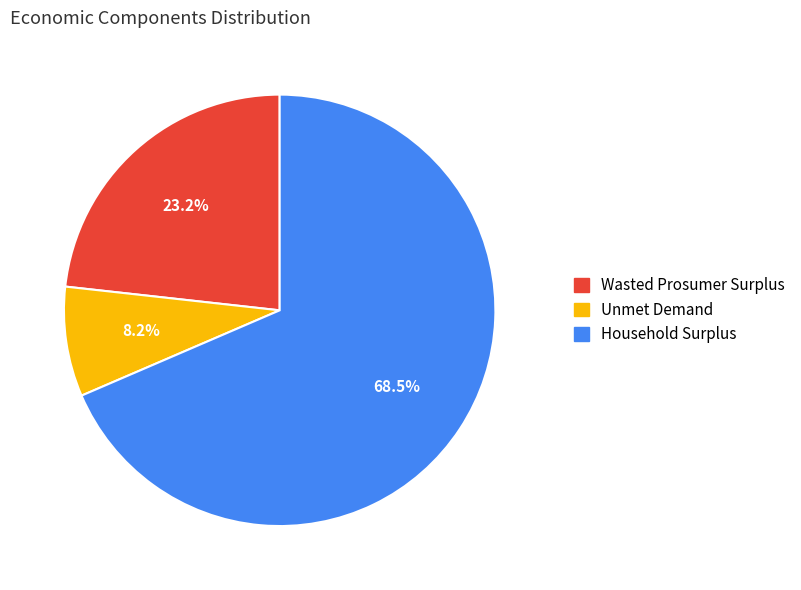

Which has a higher value, Unmet Demand or Household Surplus?

Household Surplus